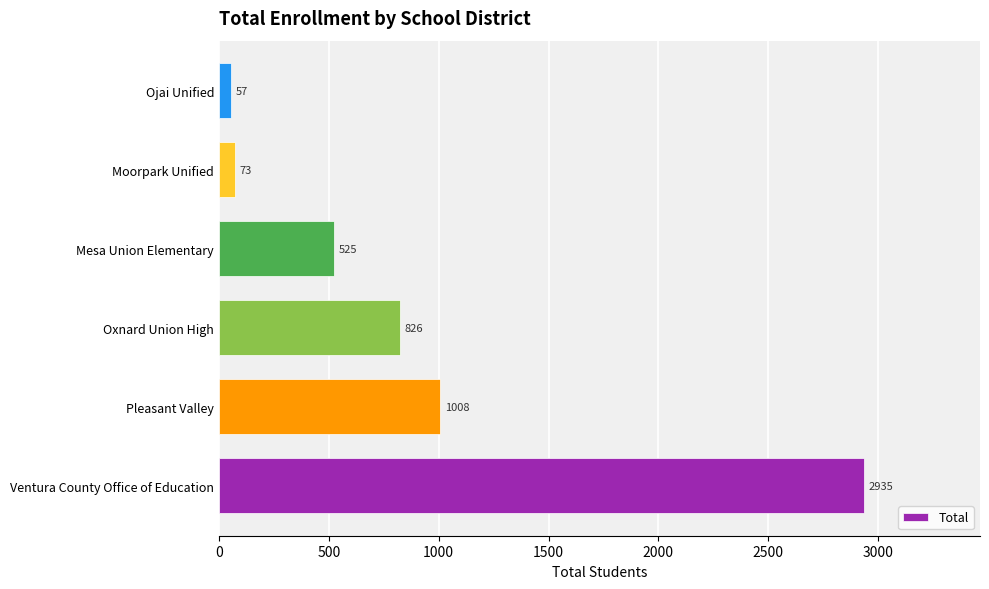

Rank the categories by value from highest to lowest.

Ventura County Office of Education, Pleasant Valley, Oxnard Union High, Mesa Union Elementary, Moorpark Unified, Ojai Unified